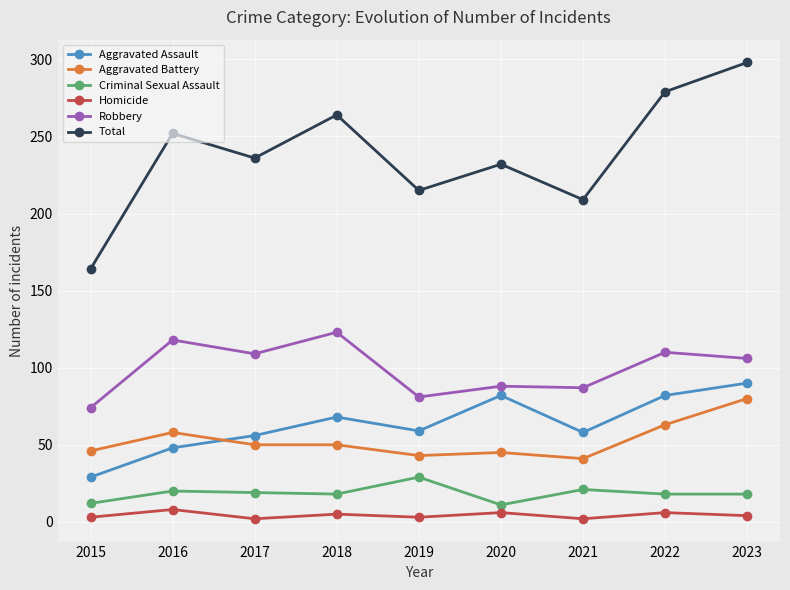

At which category is the sum across all series the highest?

2023